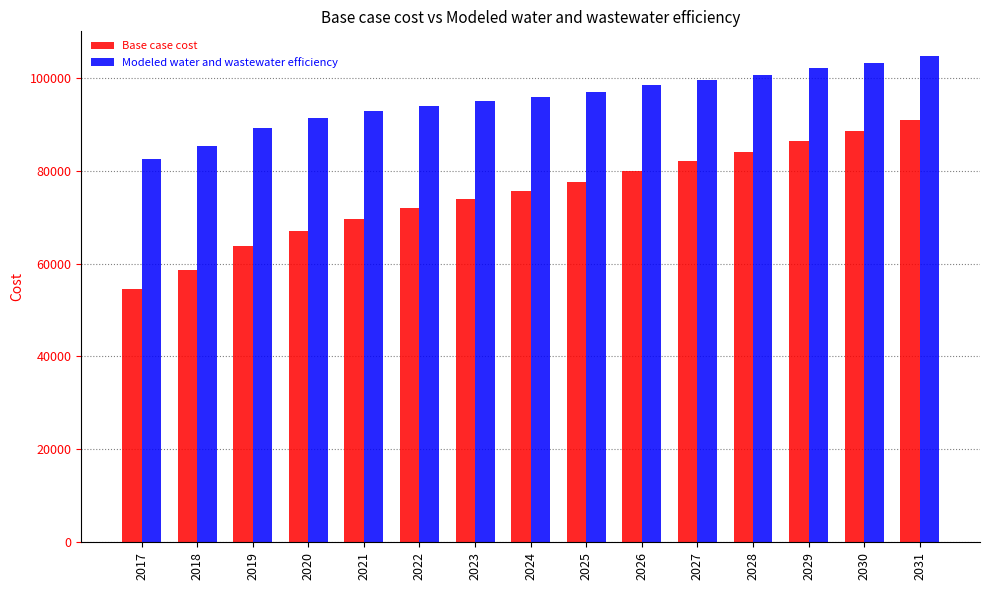

Is it true that Base case cost equals 67013.2 at 2020?

True